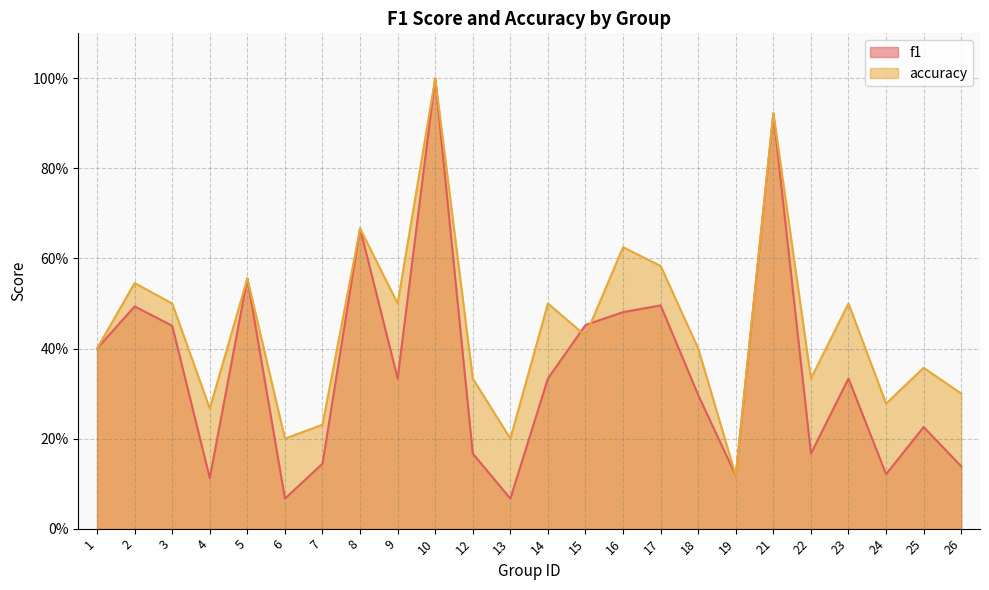

Where do accuracy and f1 first cross each other?

14 and 15